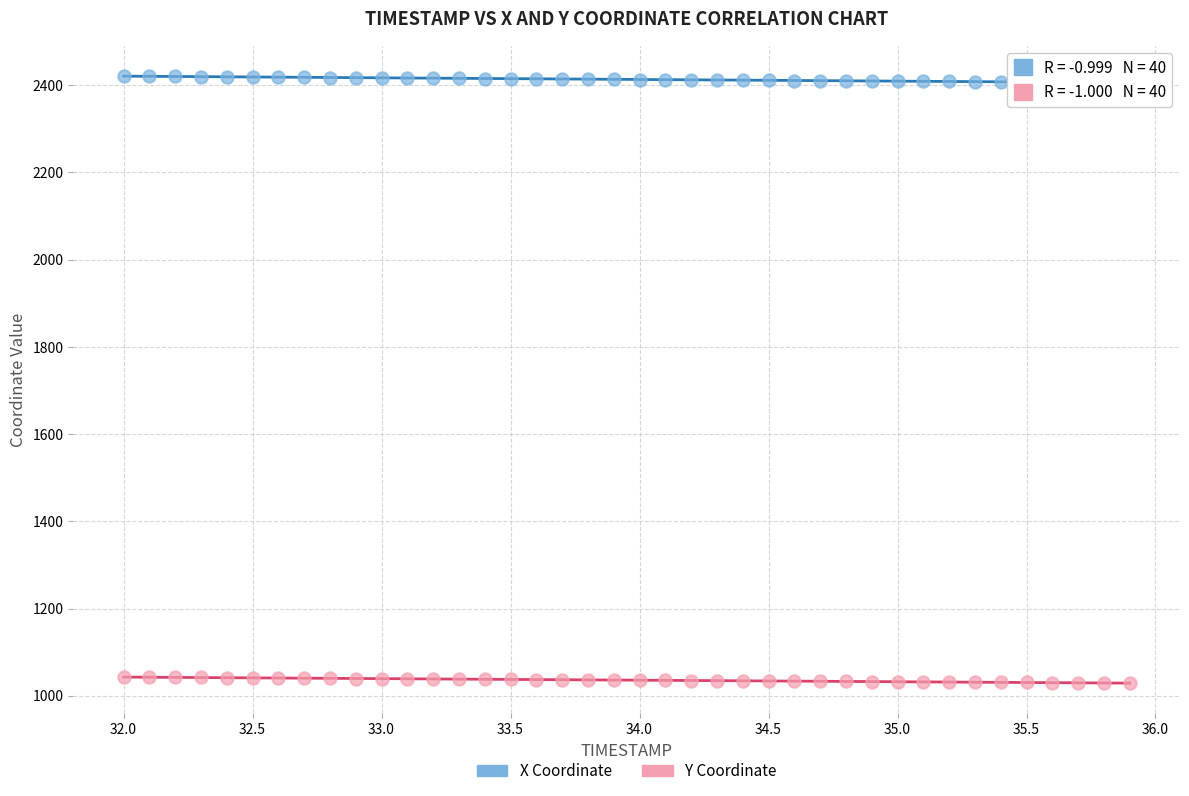

Across all data points, what is the range of X values (max minus min)?

3.9